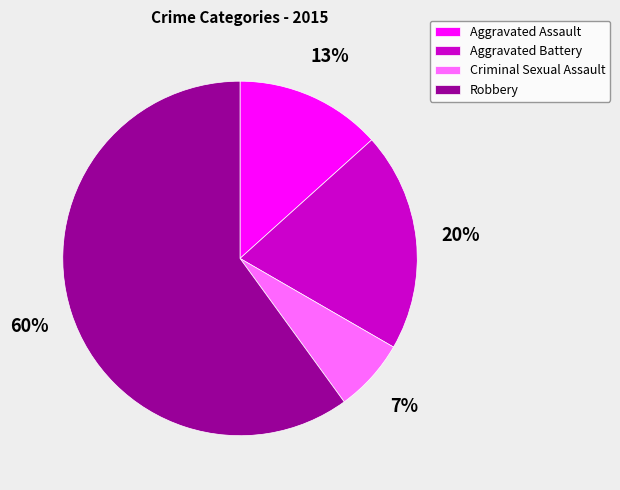

What is the majority slice?

Robbery